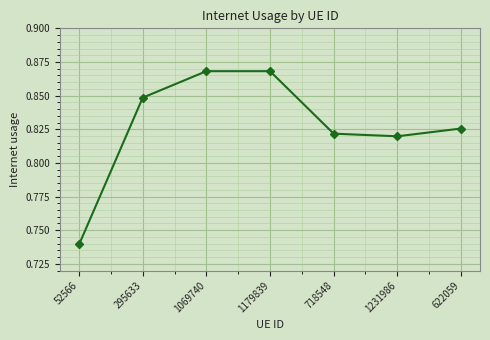

At which category does the chart reach its minimum across all series?

52566